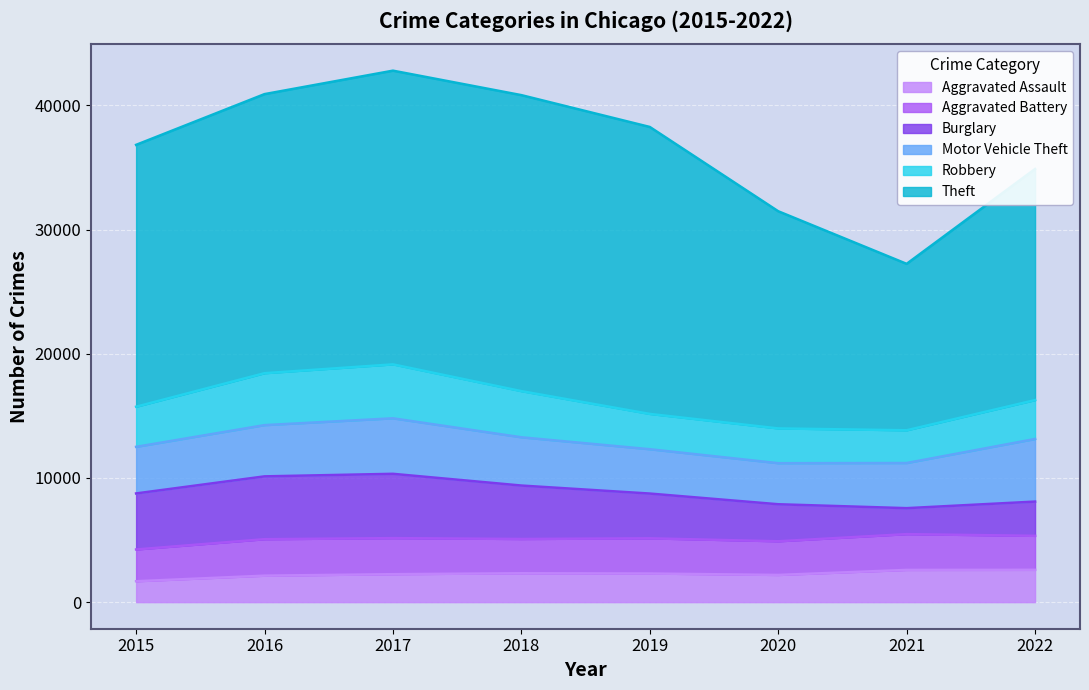

Which has a higher value, 2016 or 2020?

2020